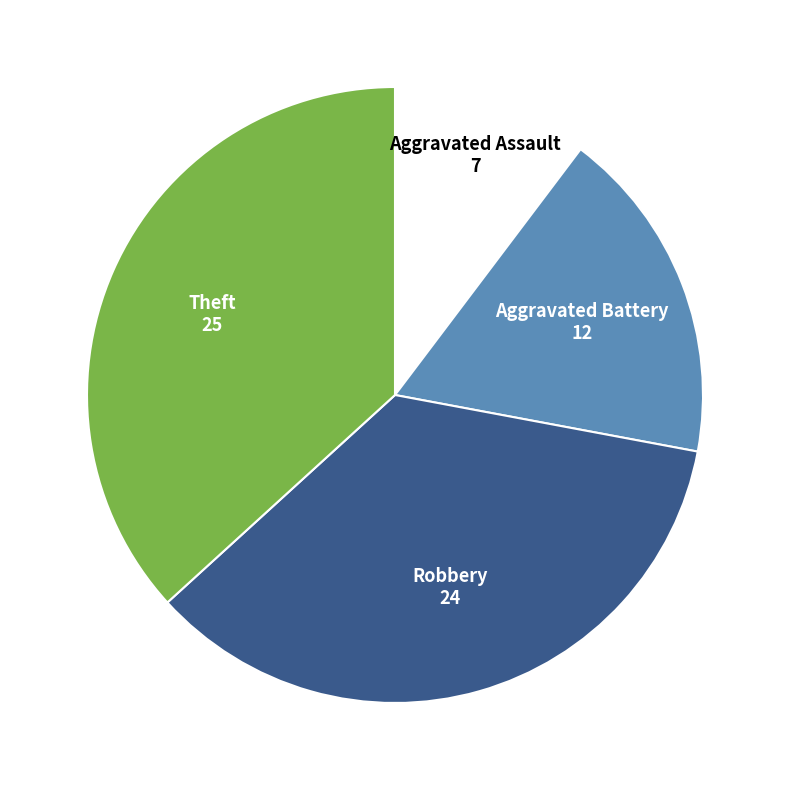

Does any single category account for the majority?

No